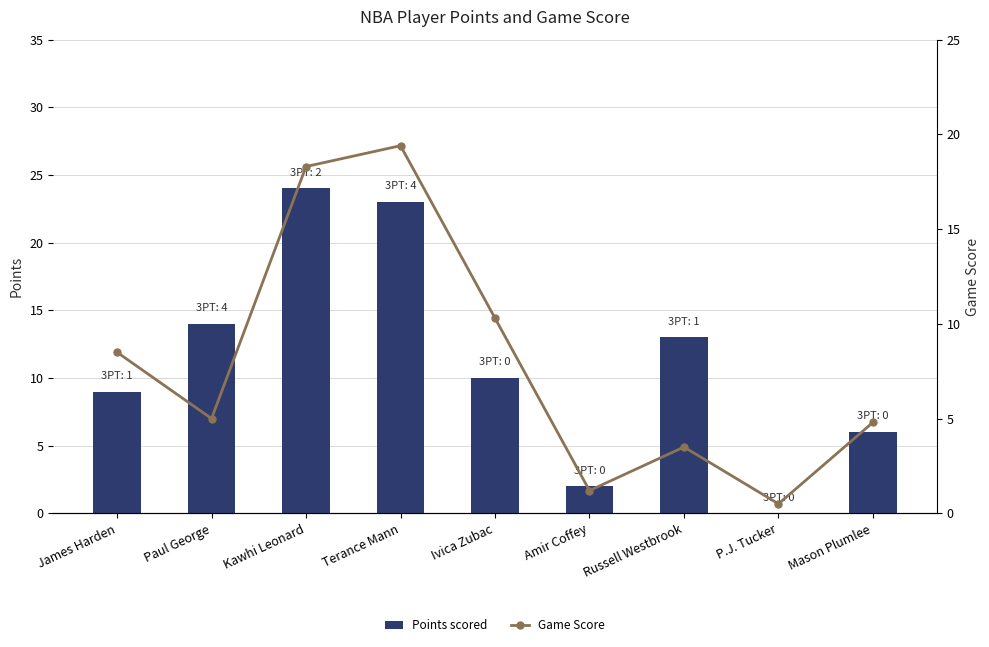

Is the value of Game Score at P.J. Tucker greater than the value of Points scored at Terance Mann?

No